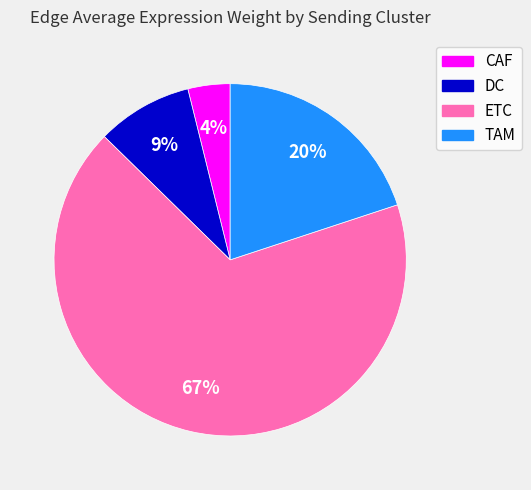

True or false: TAM accounts for 20% of the total.

True